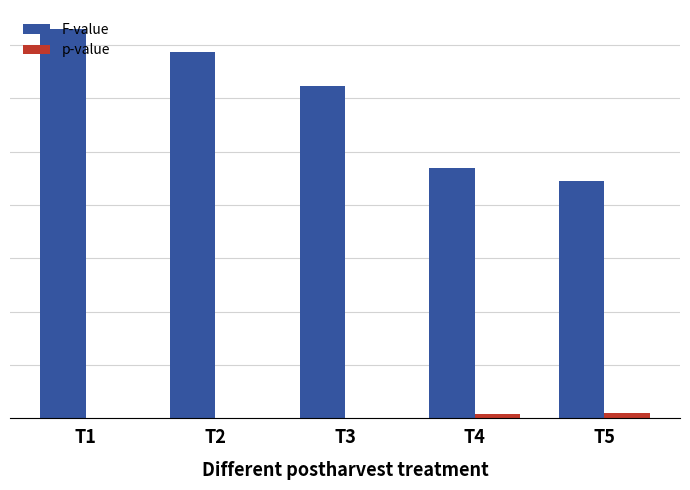

Are the bars horizontal?

No